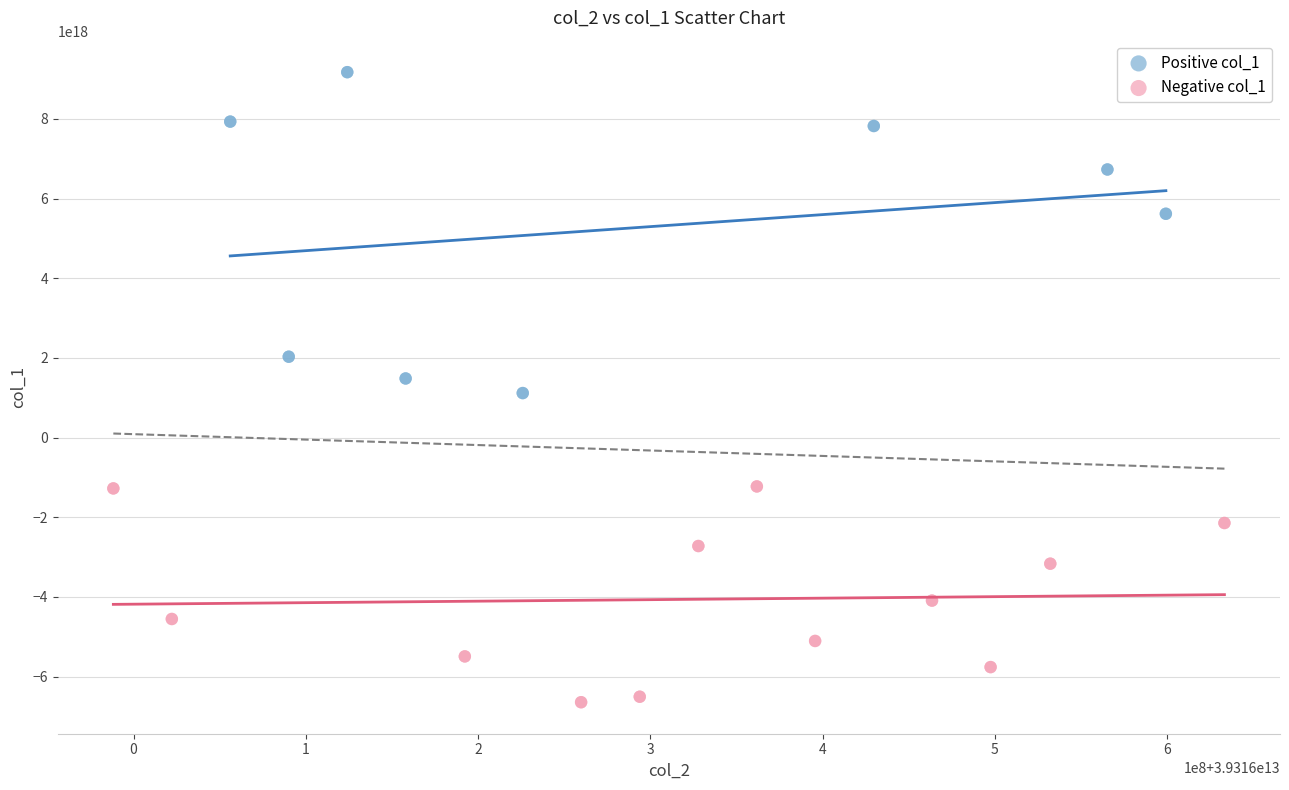

Which series reaches the minimum Y coordinate?

Negative col_1